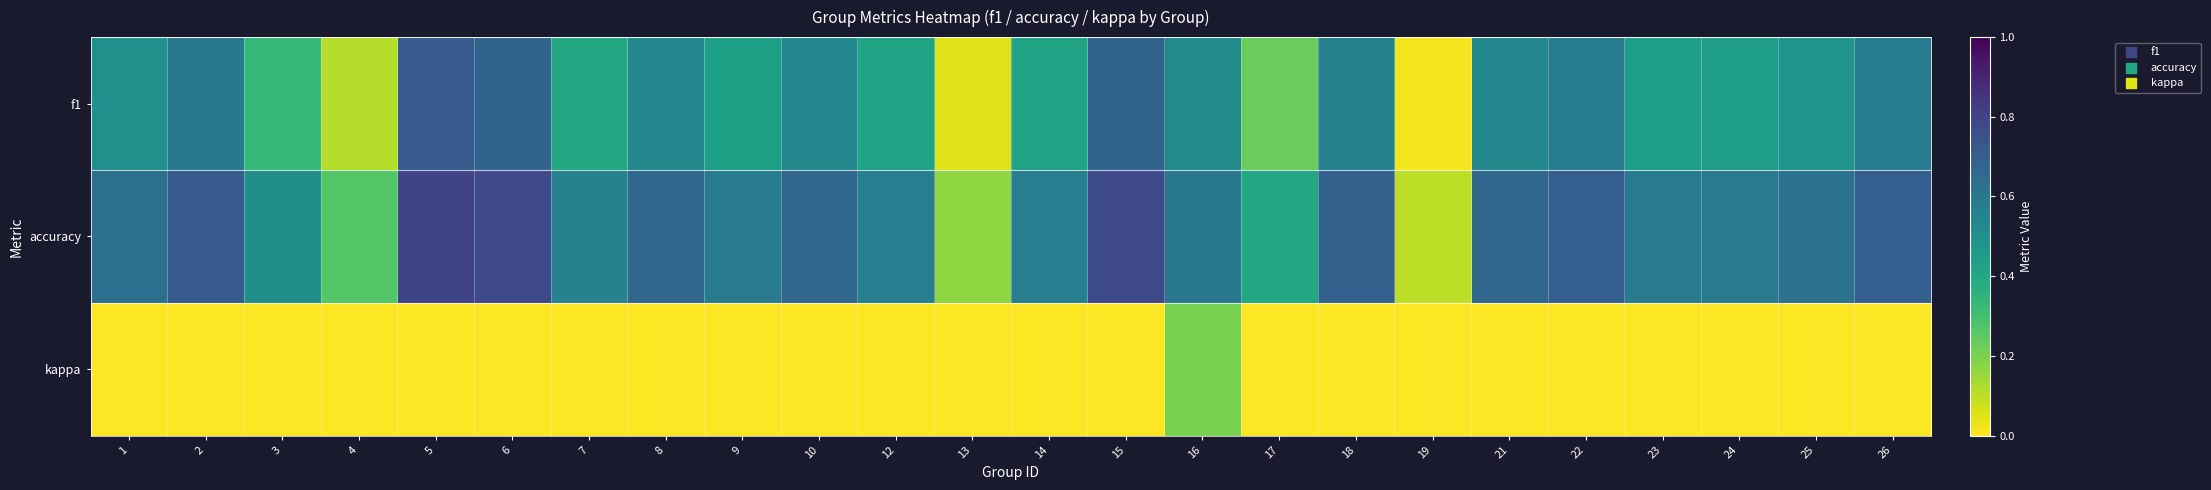

Which series has the largest range (max minus min)?

accuracy